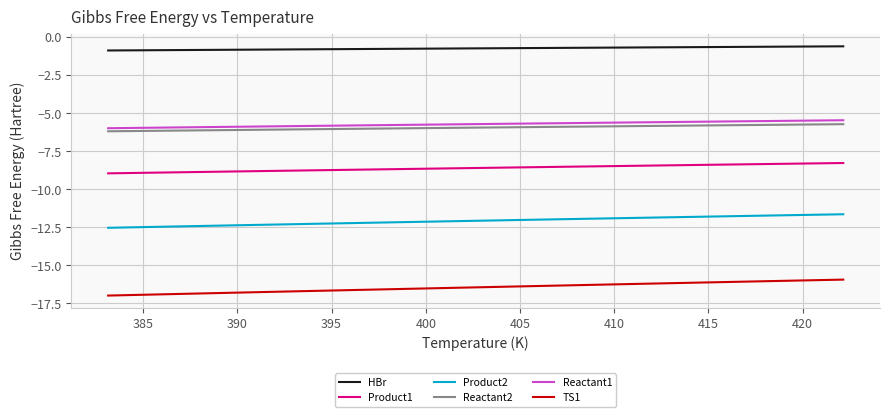

What is the difference between the maximum and minimum values in the Reactant2 series?

0.5